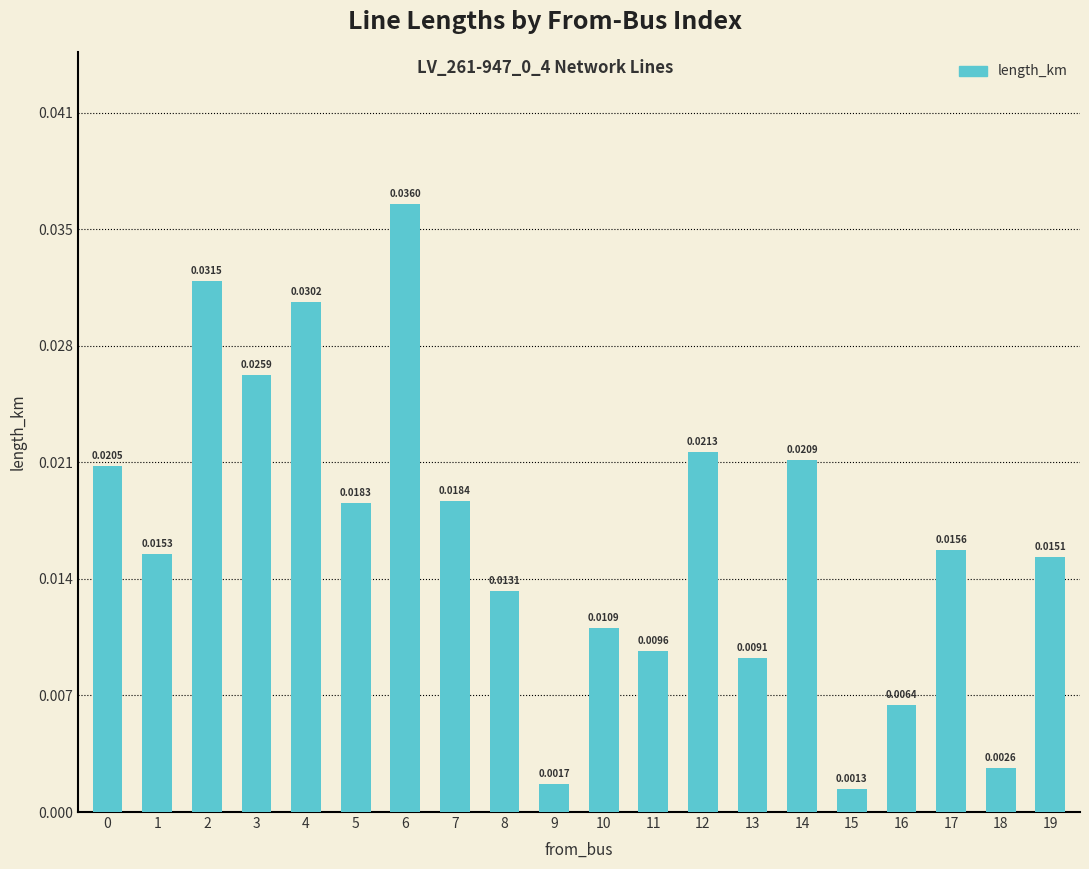

Does the chart contain stacked bars?

No